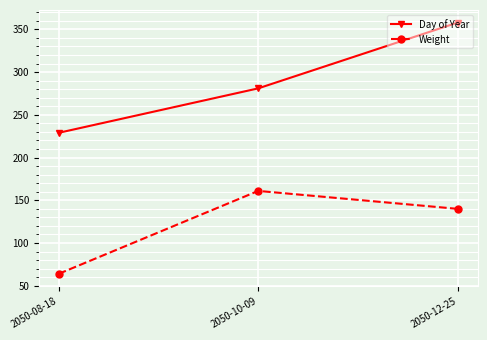

Where does the Weight series first go above 140?

2050-10-09